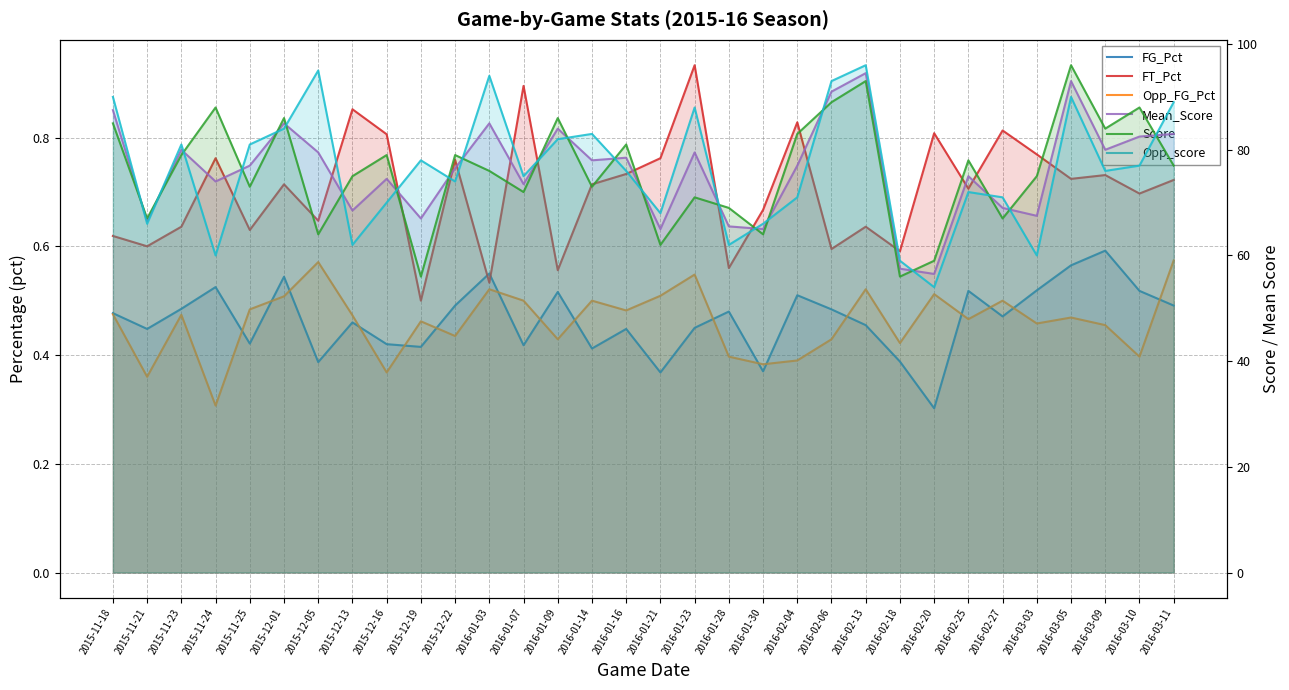

Where is the first local minimum for FG_Pct?

2015-11-21